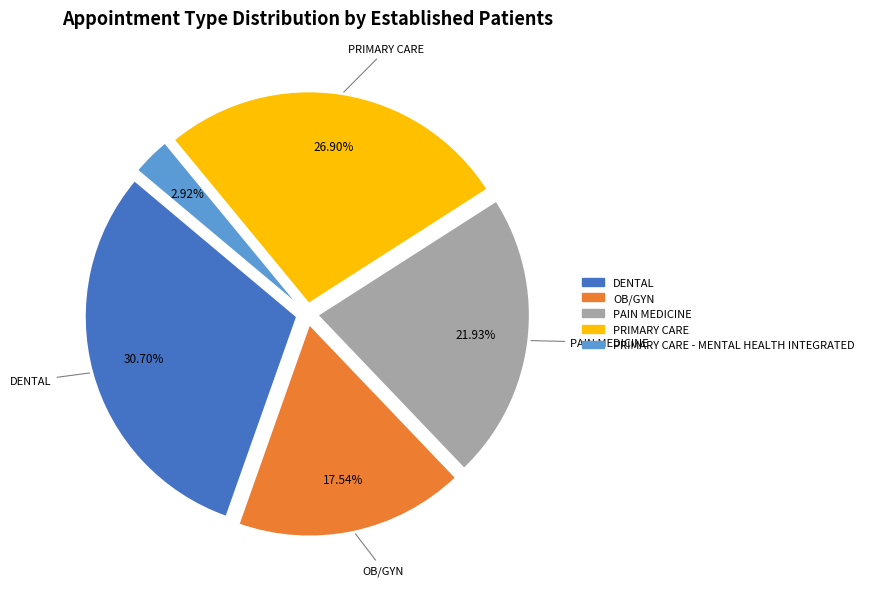

To the nearest percent, what is the average slice percentage?

20%